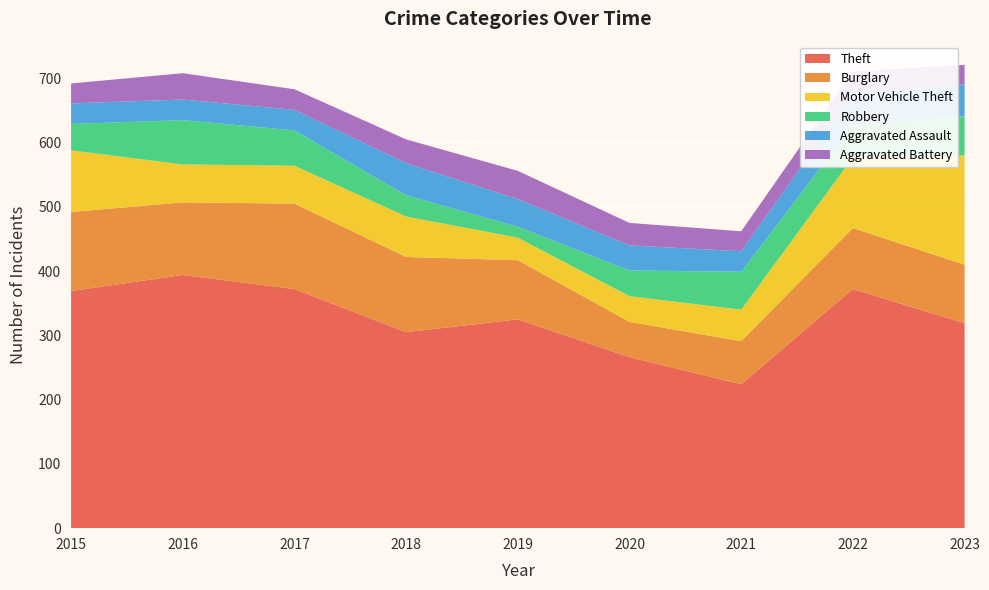

Reading left to right, list all the values displayed in this chart.

Theft: 2015=369	2016=394	2017=372	2018=305	2019=325	2020=266	2021=224	2022=372	2023=319
Burglary: 2015=123	2016=113	2017=133	2018=117	2019=92	2020=55	2021=67	2022=95	2023=91
Motor Vehicle Theft: 2015=96	2016=59	2017=59	2018=63	2019=35	2020=40	2021=49	2022=110	2023=170
Robbery: 2015=41	2016=69	2017=55	2018=33	2019=17	2020=40	2021=59	2022=50	2023=61
Aggravated Assault: 2015=32	2016=32	2017=32	2018=50	2019=43	2020=39	2021=32	2022=48	2023=50
Aggravated Battery: 2015=31	2016=41	2017=32	2018=37	2019=44	2020=35	2021=31	2022=36	2023=30